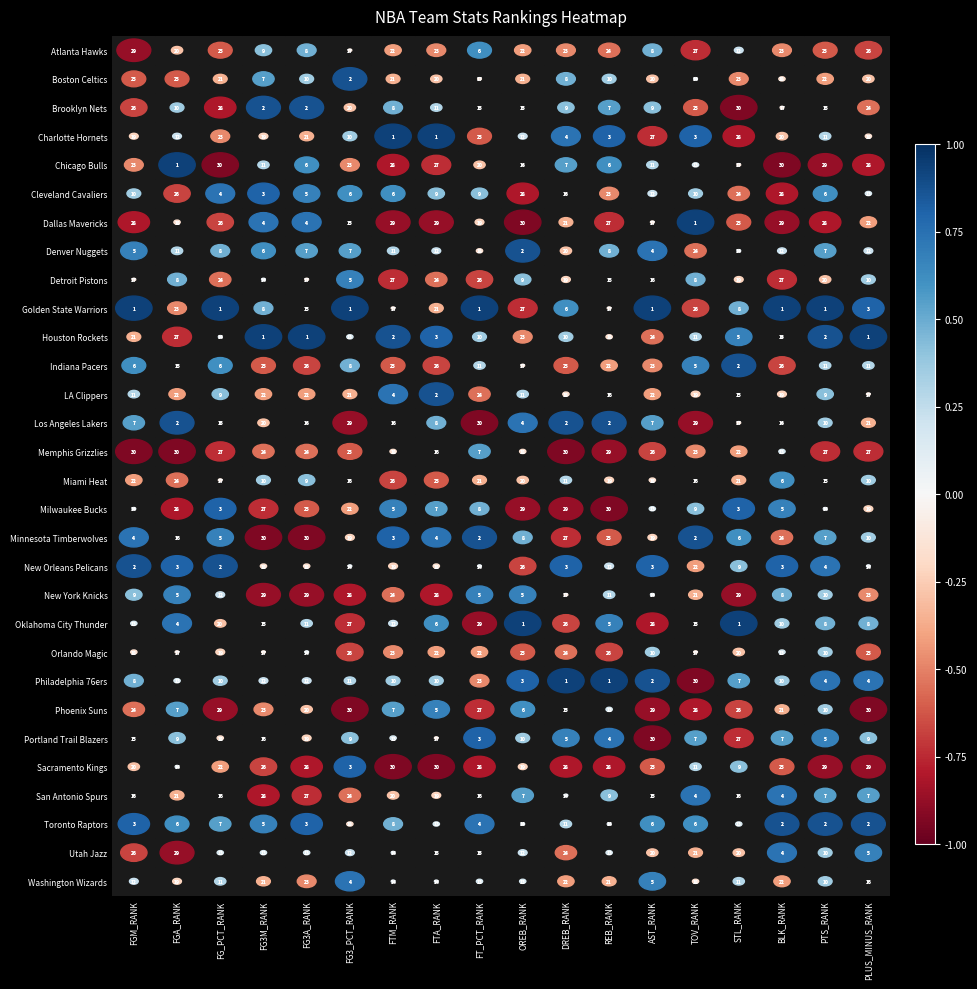

How many data points in Cleveland Cavaliers are less than 0?

6